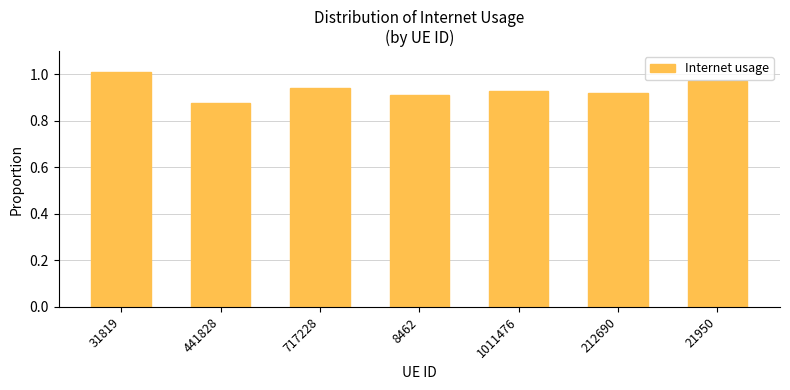

At which category does the chart reach its minimum across all series?

441828